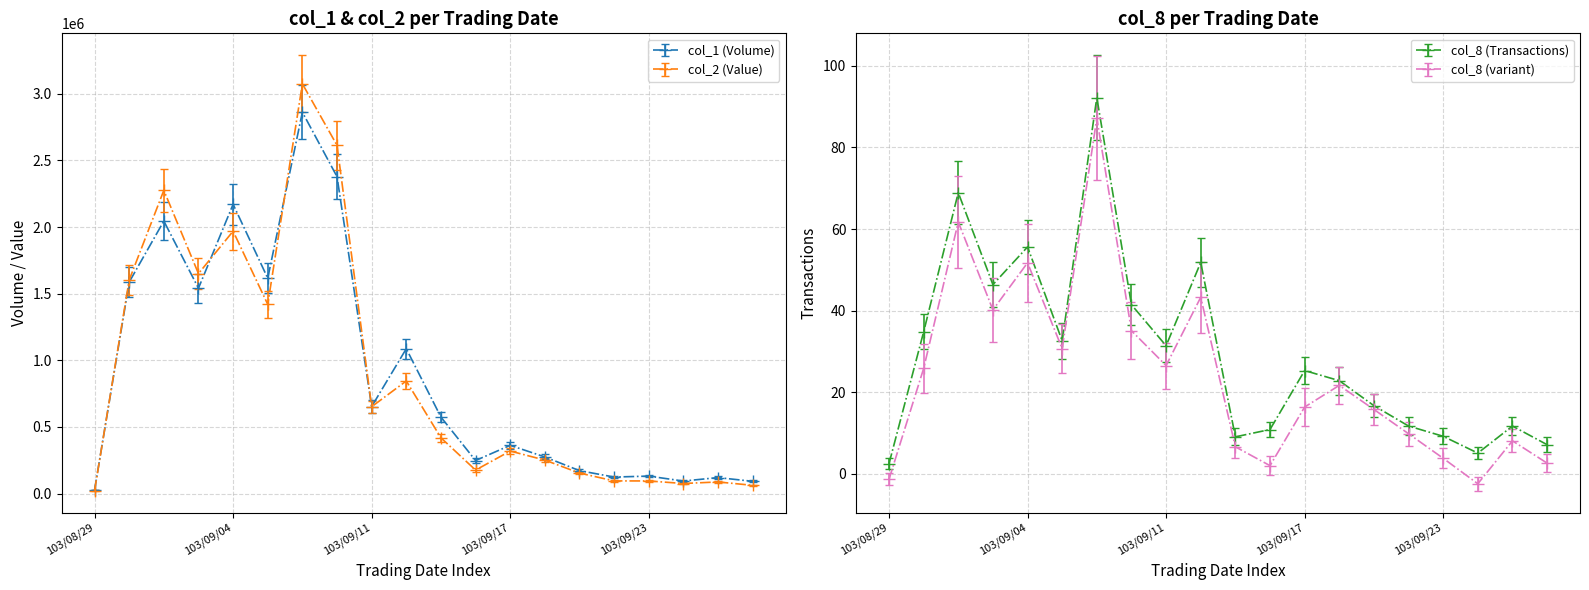

Where is col_1 nearest to the value 1444000?

103/09/03